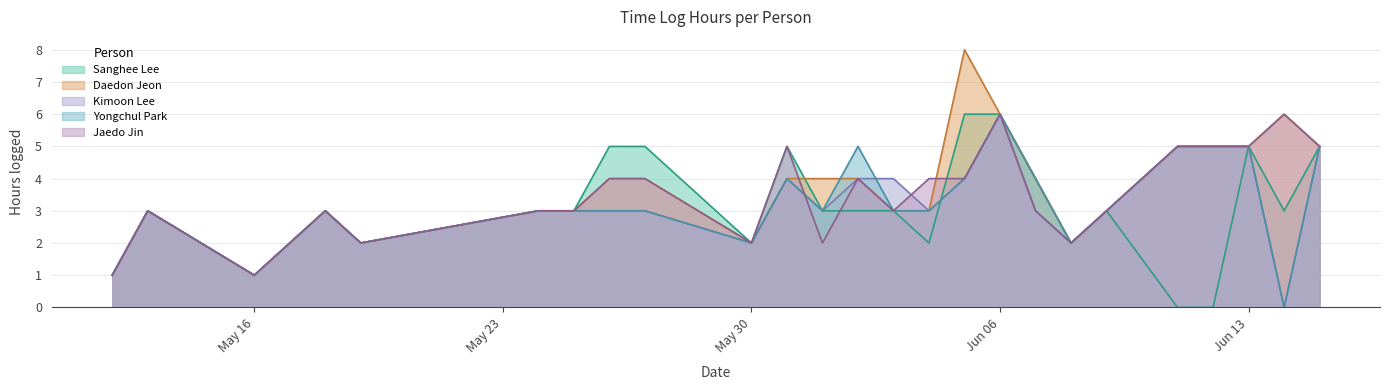

At which category does Sanghee Lee reach its first local peak?

2016-05-13